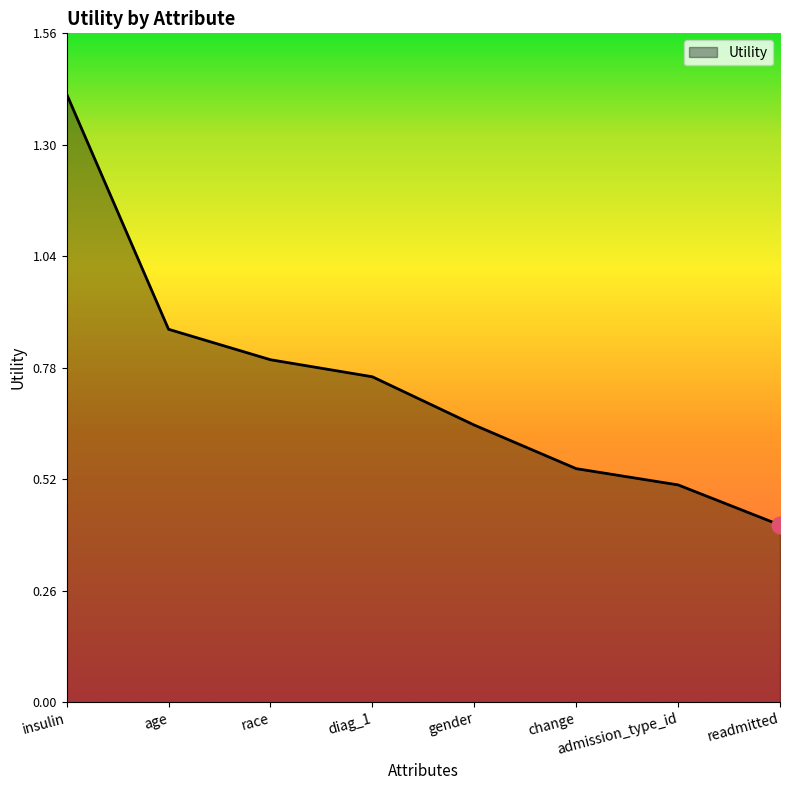

Count the values in the range 0 to 1.

7